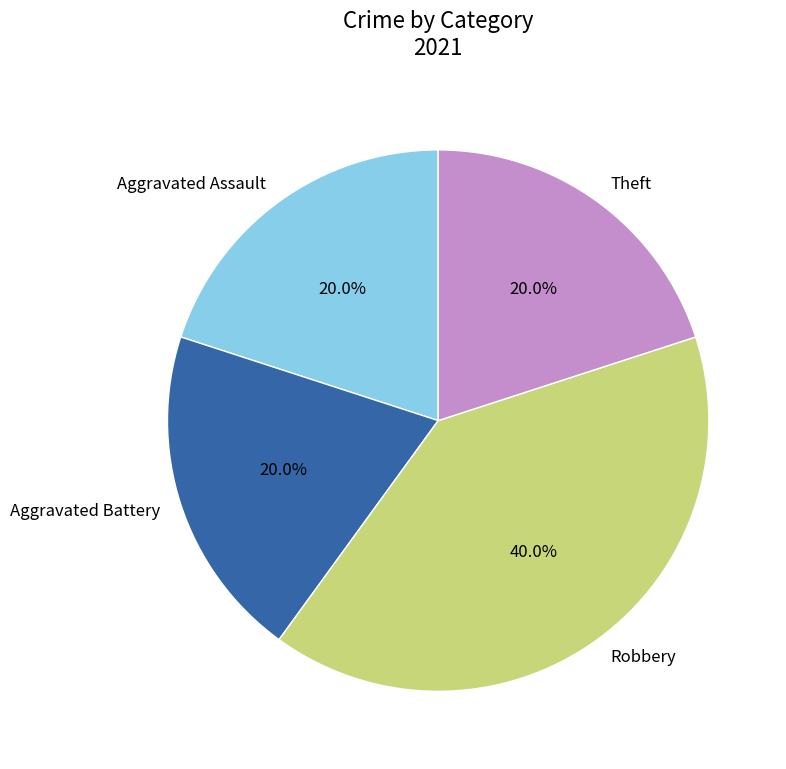

Is Aggravated Assault the majority of the pie?

No